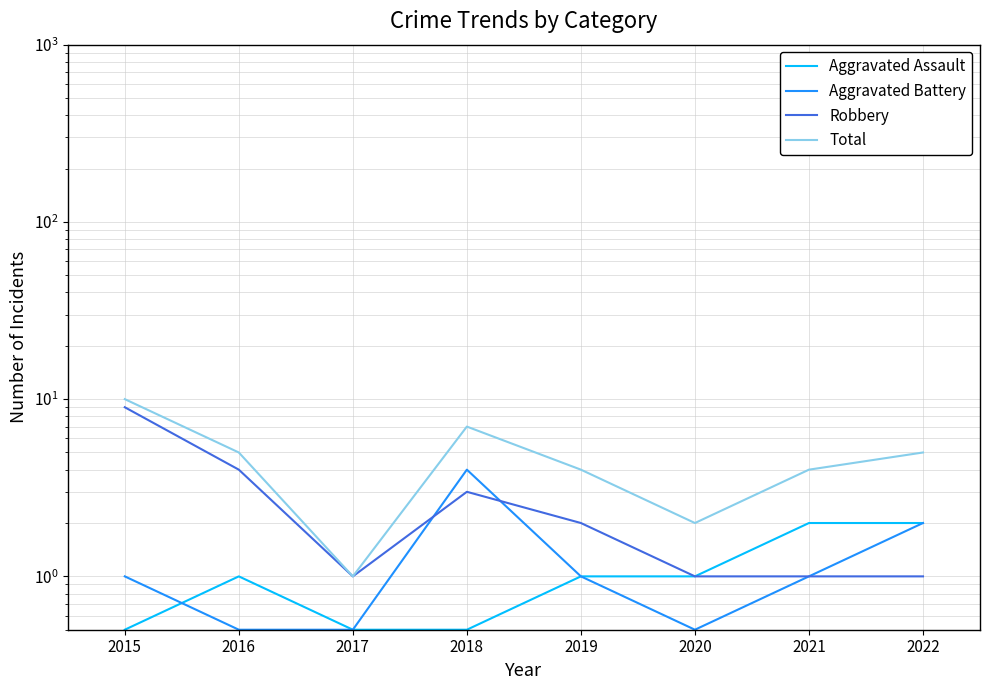

What is the difference between the second highest and minimum values in the Robbery series?

3.0